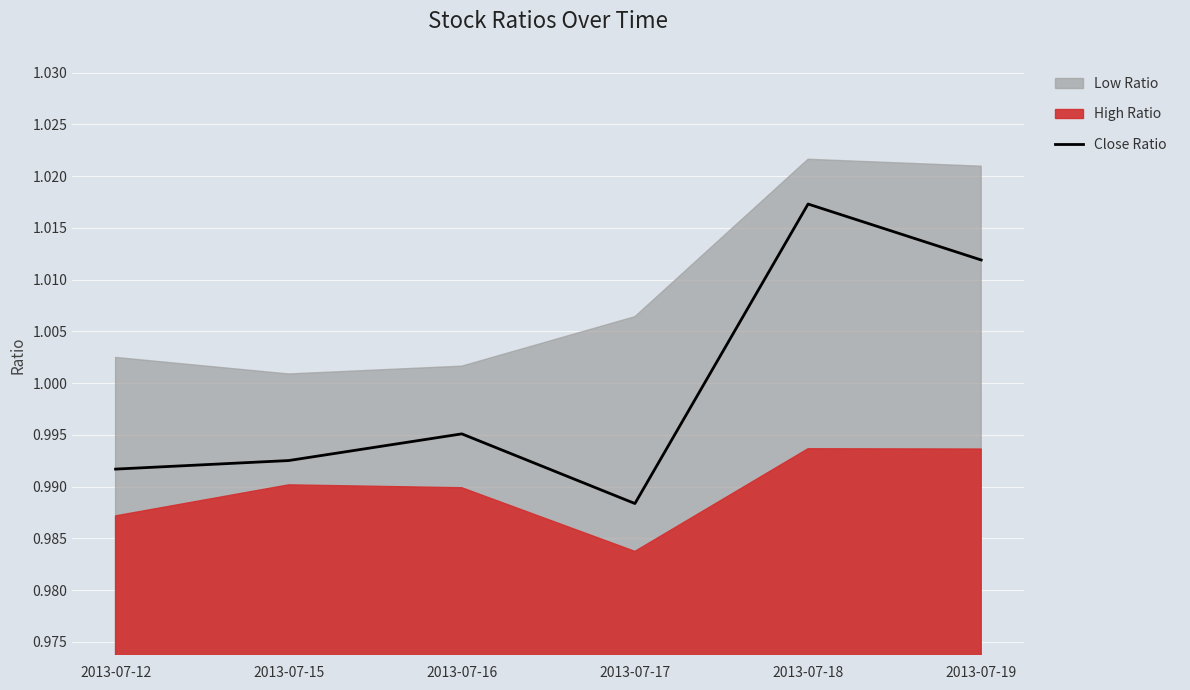

Reading right to left, list all the values displayed in this chart.

2013-07-19=1.0	2013-07-18=1.0	2013-07-17=1.0	2013-07-16=1.0	2013-07-15=1.0	2013-07-12=1.0